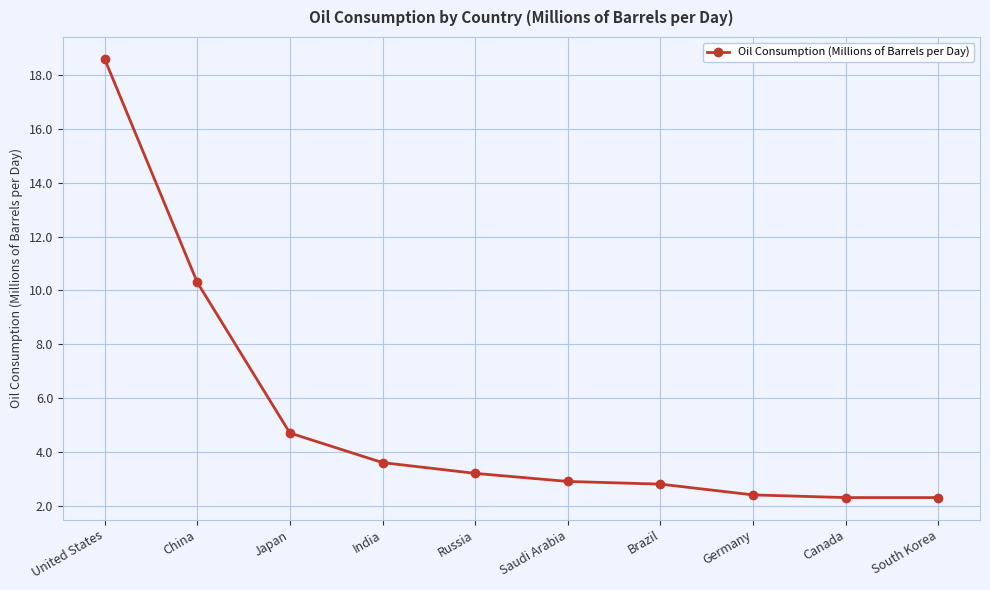

Is it true that the value at South Korea is 3.1?

False